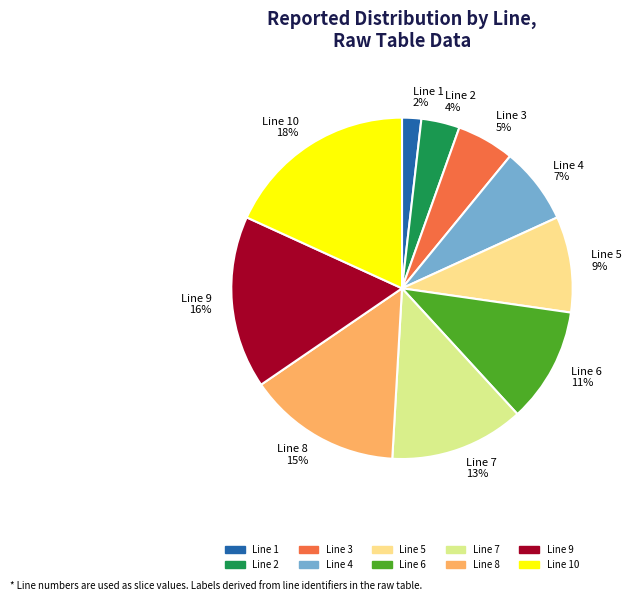

What is the smallest slice in the pie chart?

Line 1